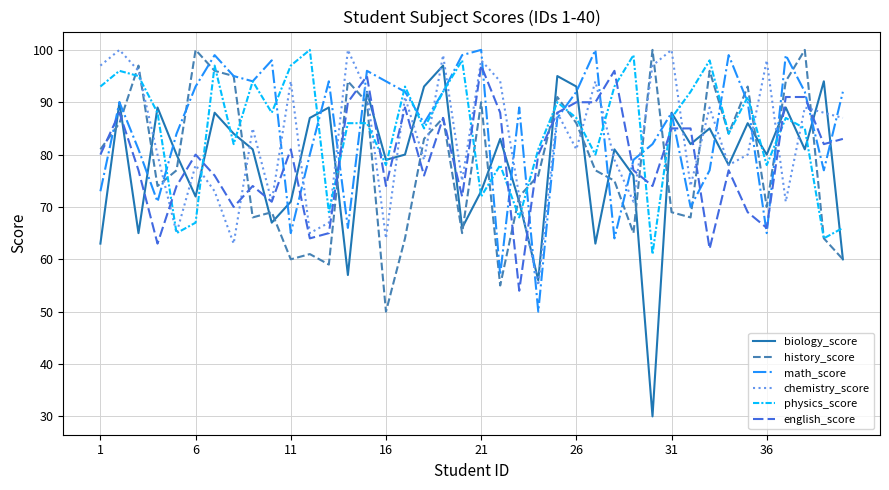

Which series ends up on top after the final intersection of math_score and english_score?

math_score